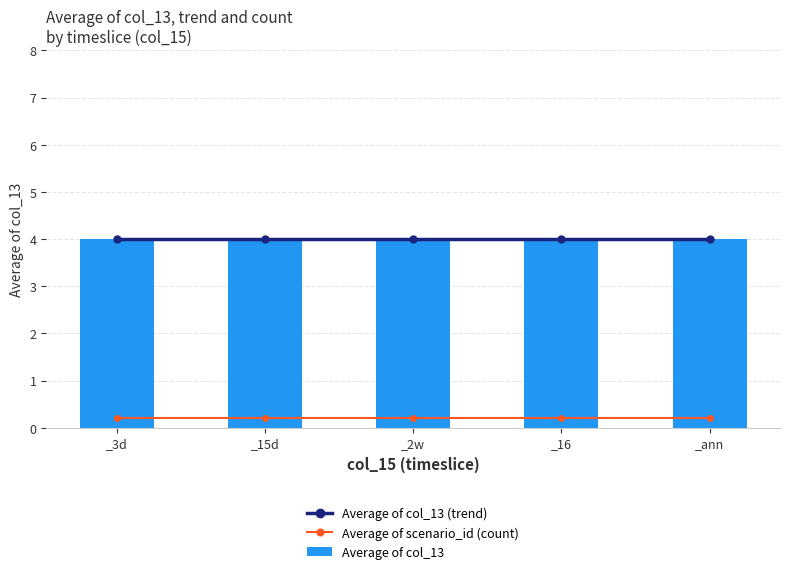

List the labels in order of Average of col_13 (trend) value, smallest first.

_3d, _15d, _2w, _16, _ann